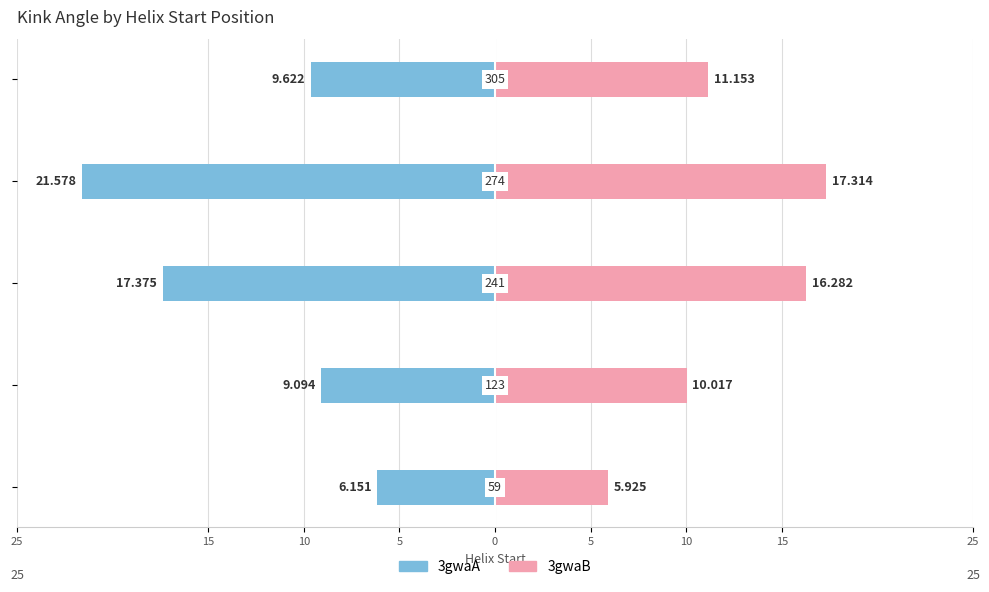

What is the smallest value displayed?

-21.6